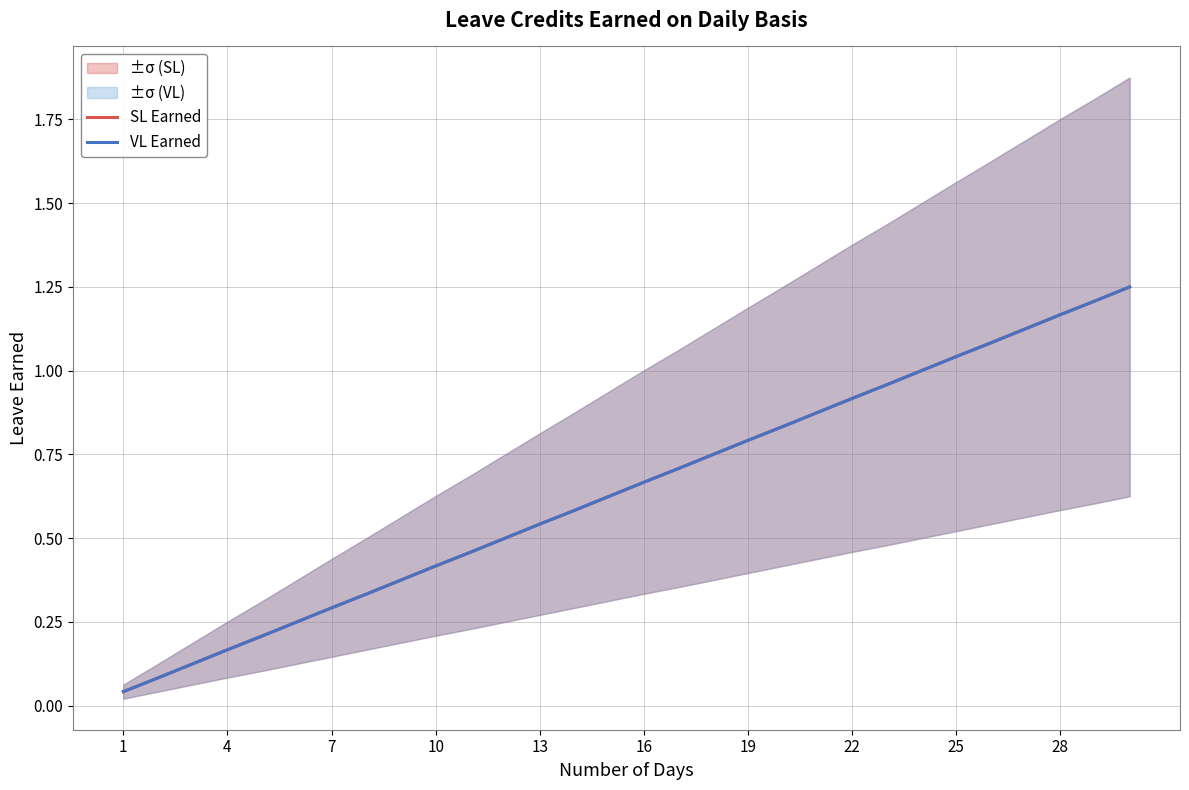

The value of SL Earned at 10 is 0.5. True or false?

True